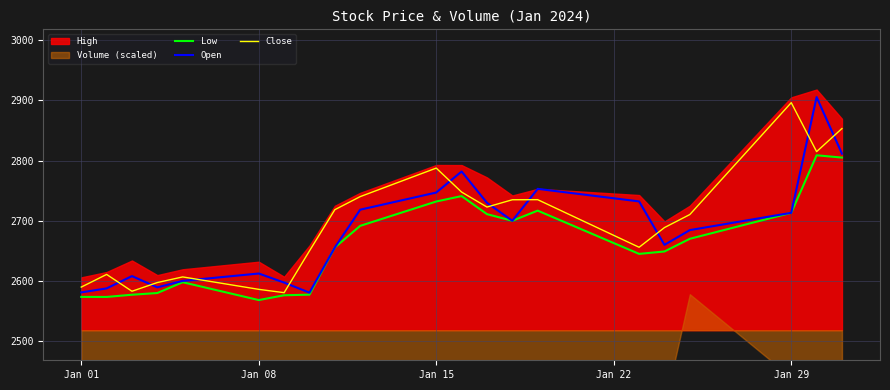

What is the maximum value for Low?

2808.8